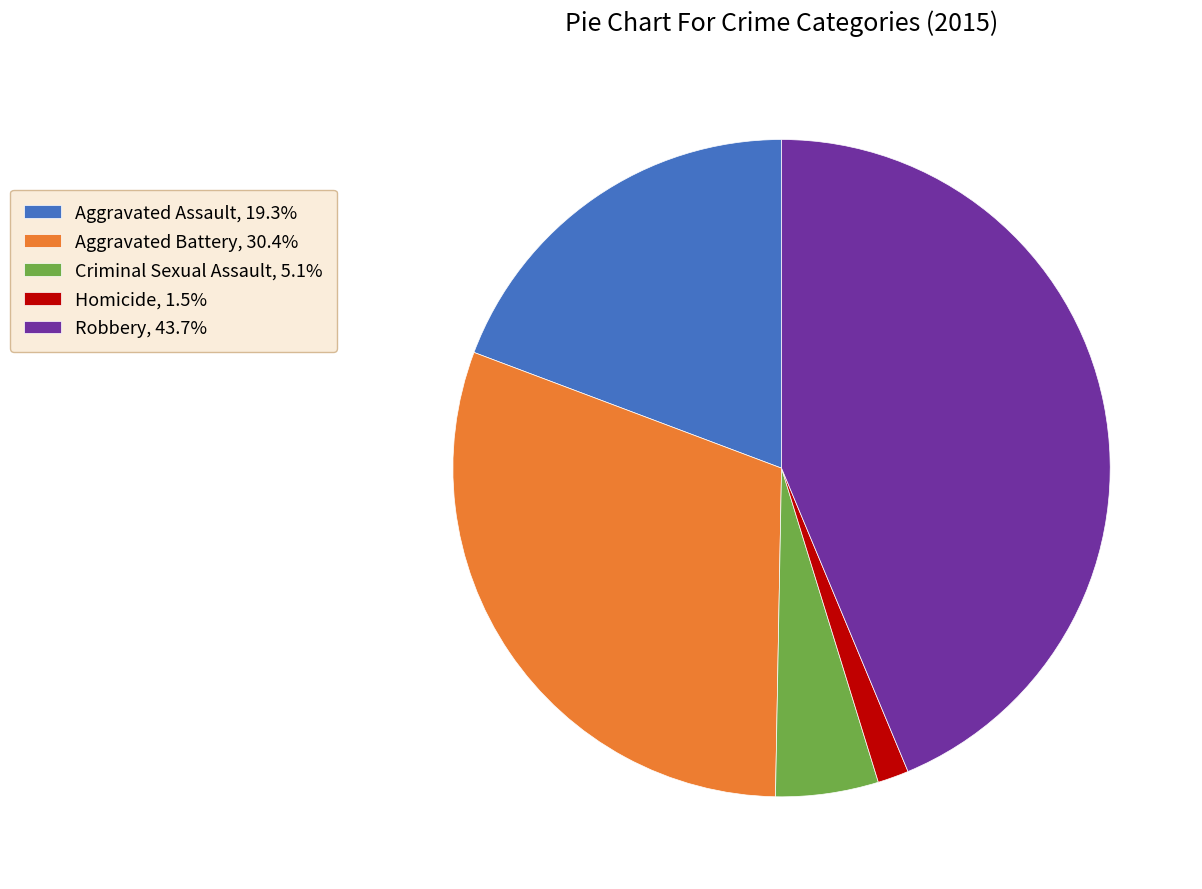

Is it true that Homicide is 14% of the pie?

False